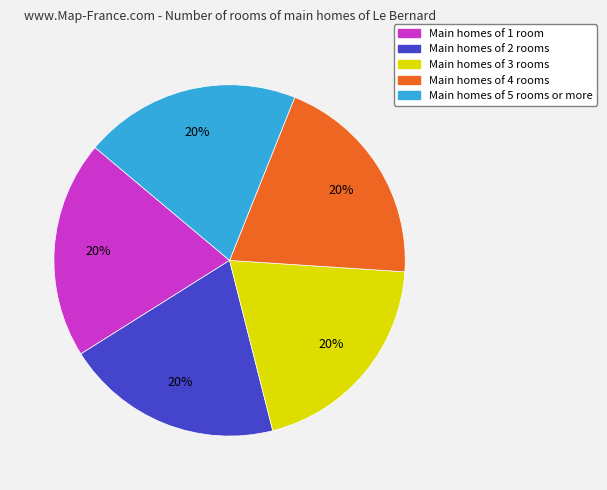

How many segments does this pie chart have?

5